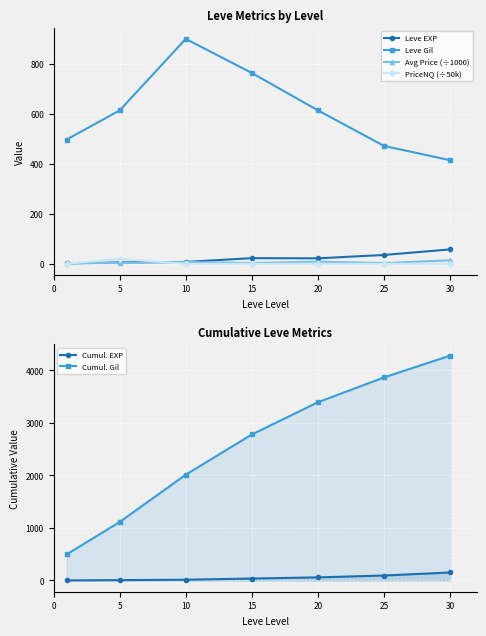

True or false: Cumul. Gil and Cumul. EXP intersect in this chart.

False